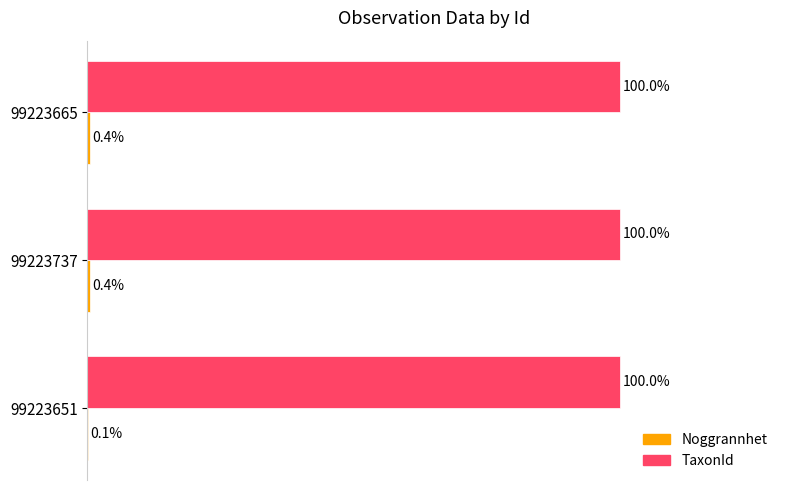

Which series has the largest total across all categories?

TaxonId